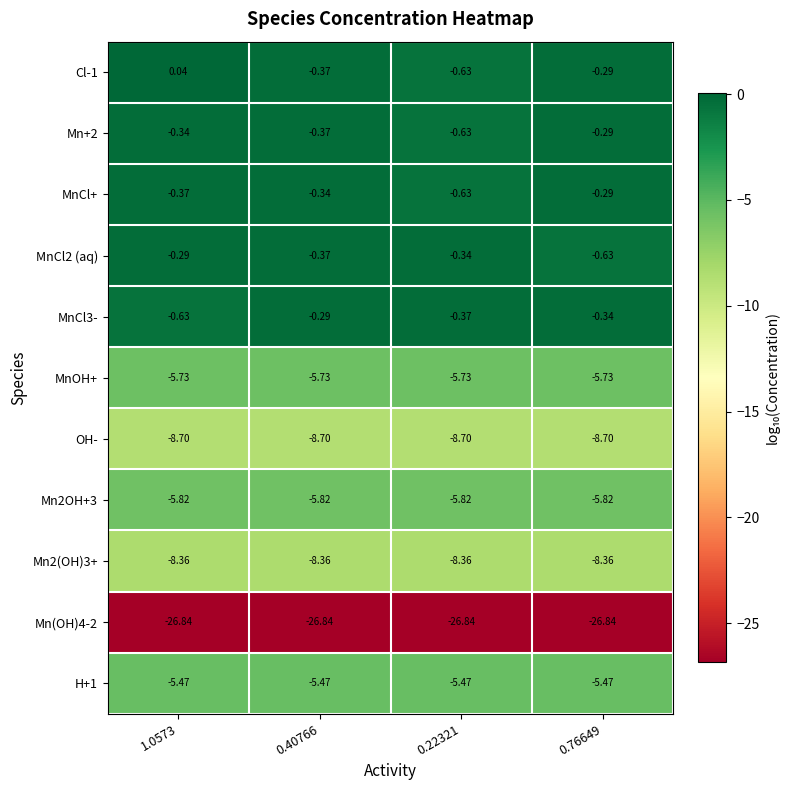

Which label corresponds to the largest value in the chart?

1.0573